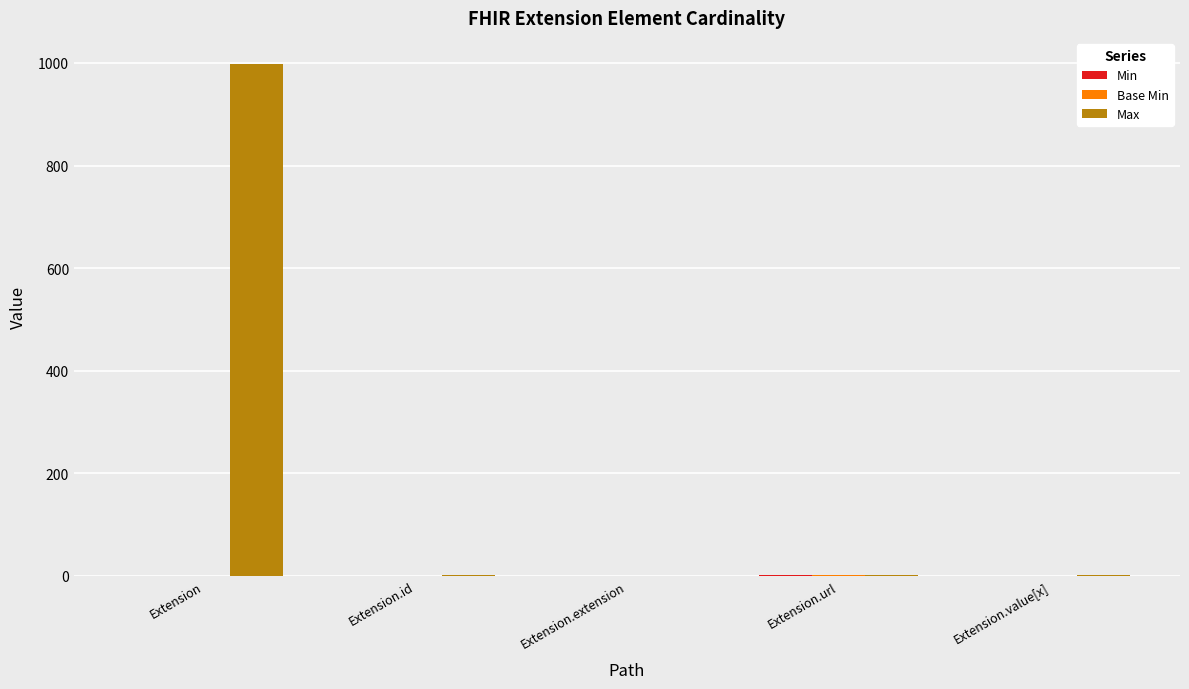

At which category is the sum across all series the highest?

Extension